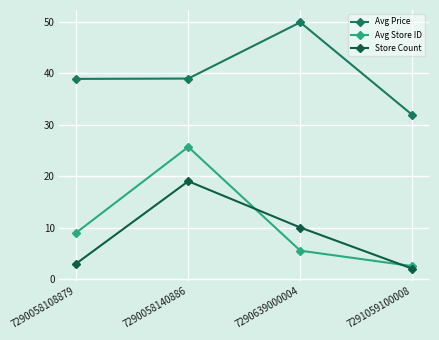

Count the number of data series in this chart.

3